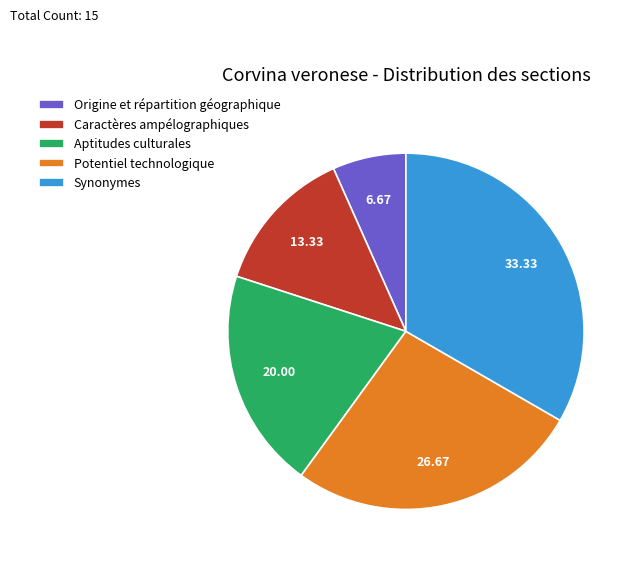

Approximately how many times larger is the value at Caractères ampélographiques compared to Synonymes?

0.4